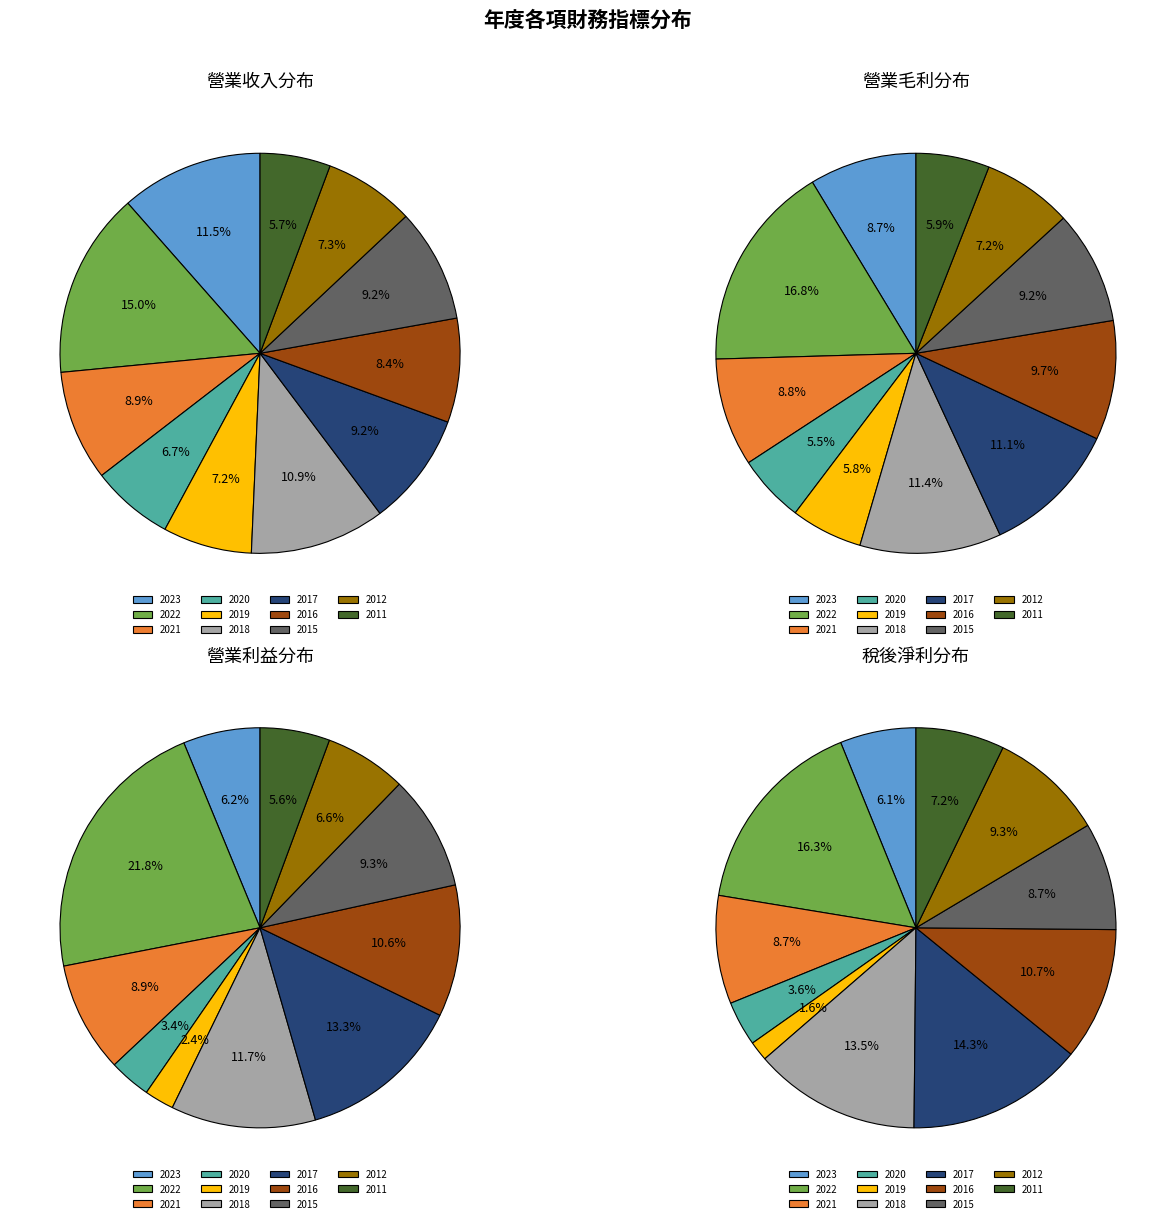

The 2023 slice represents 11% of the pie. True or false?

True